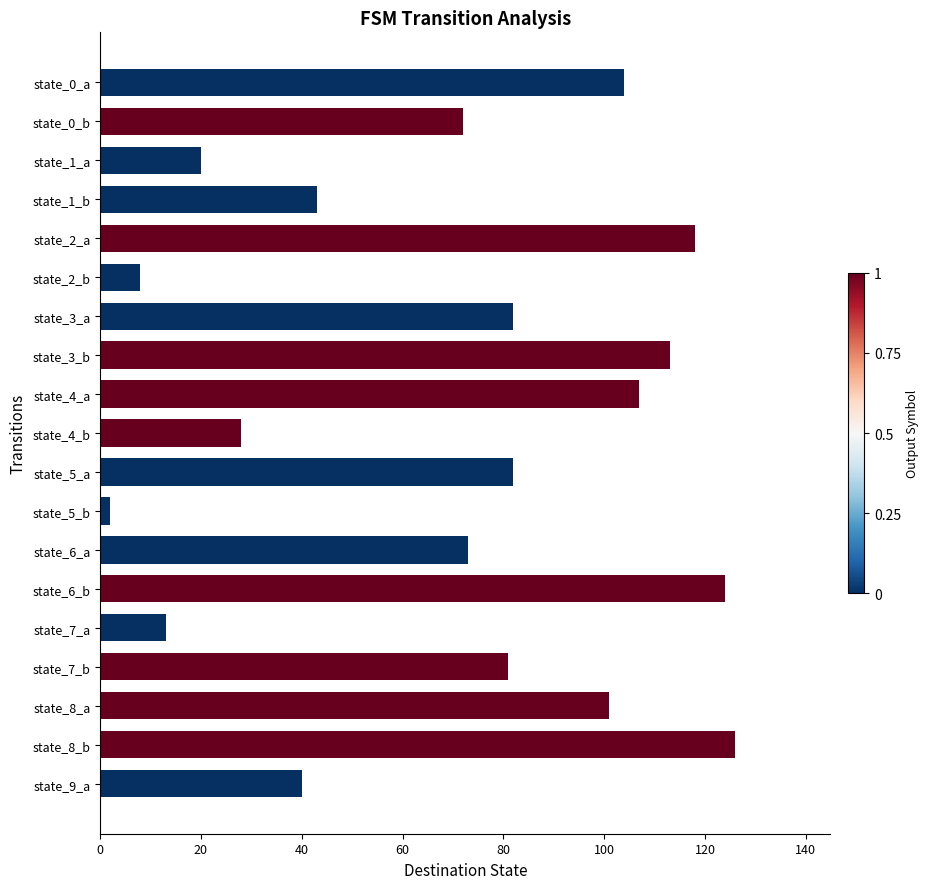

Are the bars horizontal?

Yes